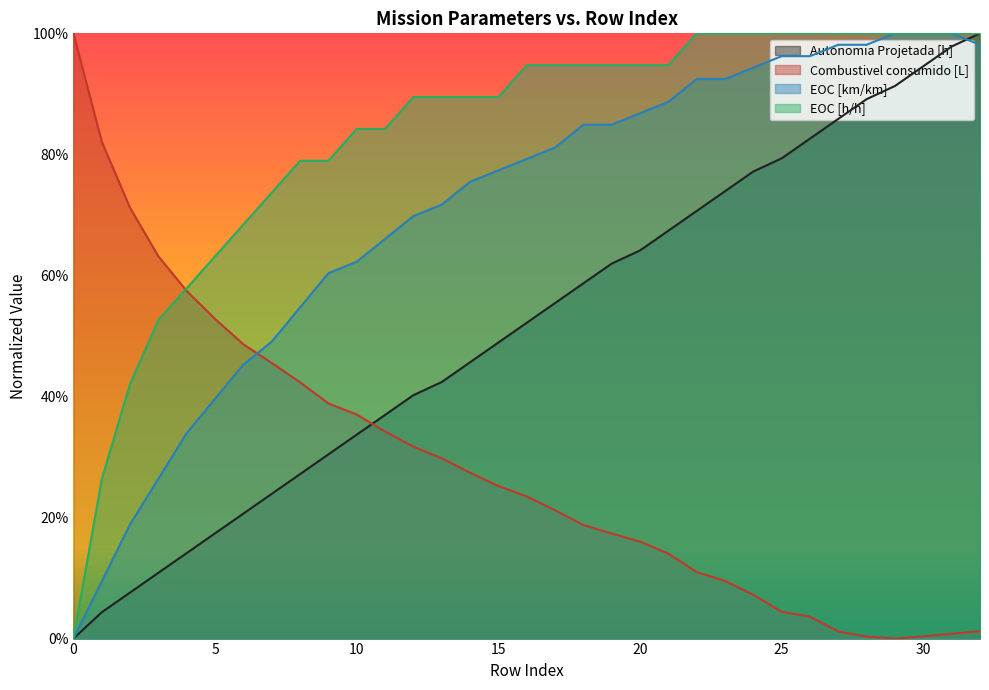

True or false: EOC [h/h] has more than 0 points higher than both neighbors.

False